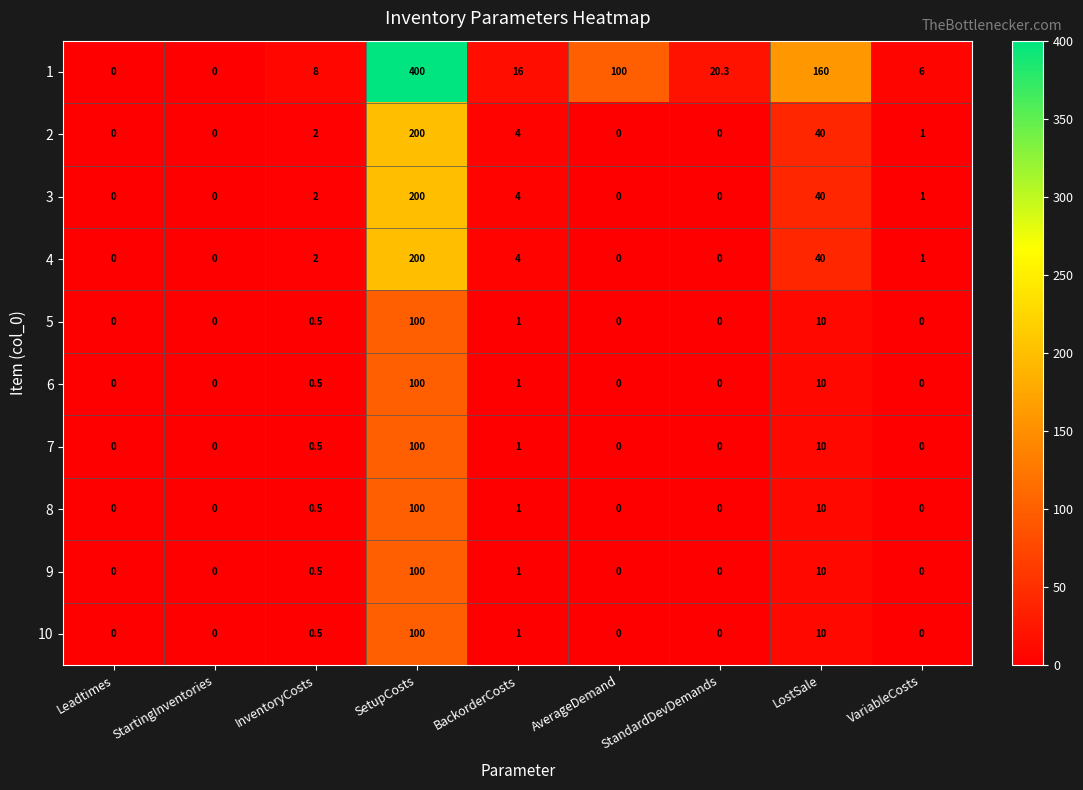

What is the total value across all series at VariableCosts?

9.0